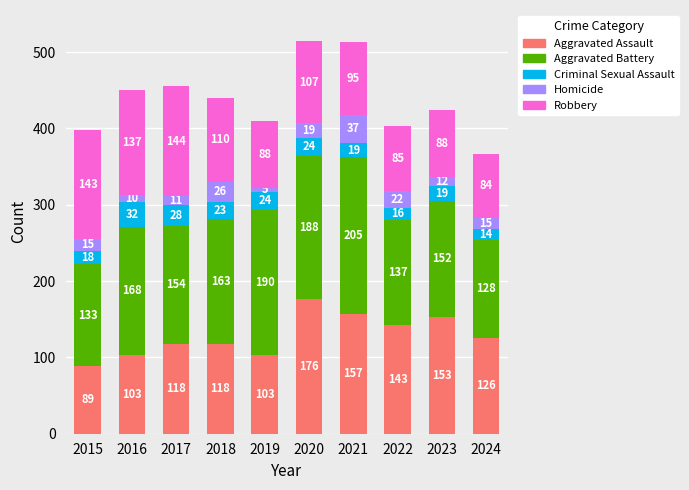

What is the difference between the Aggravated Assault values at 2021 and 2015?

68